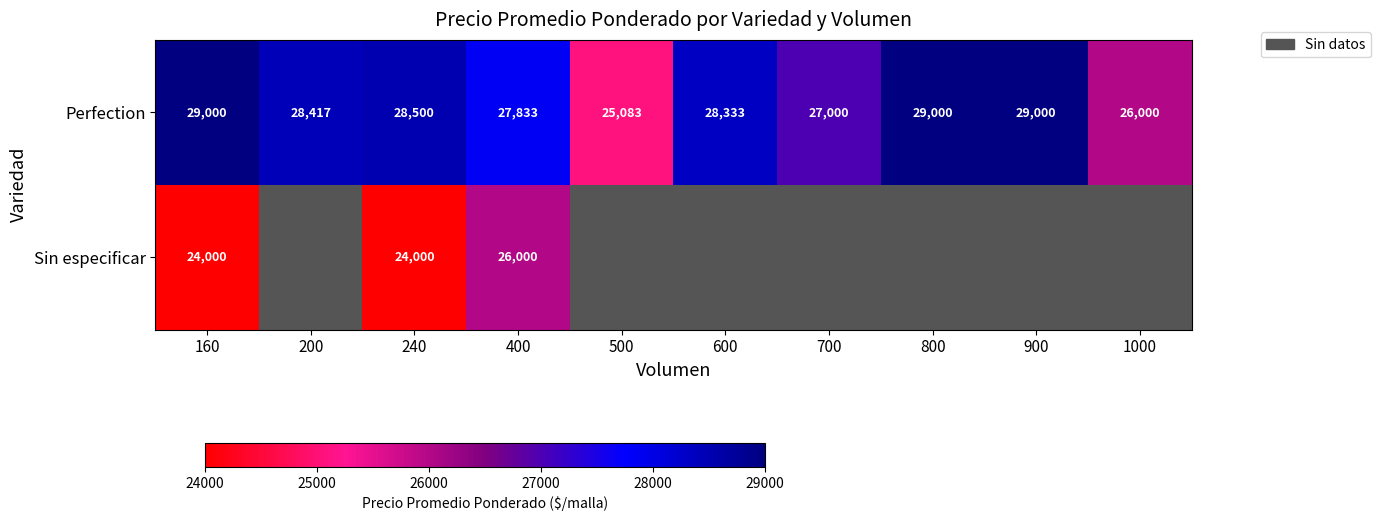

At 160, list the series in order from smallest to largest.

Sin especificar, Perfection